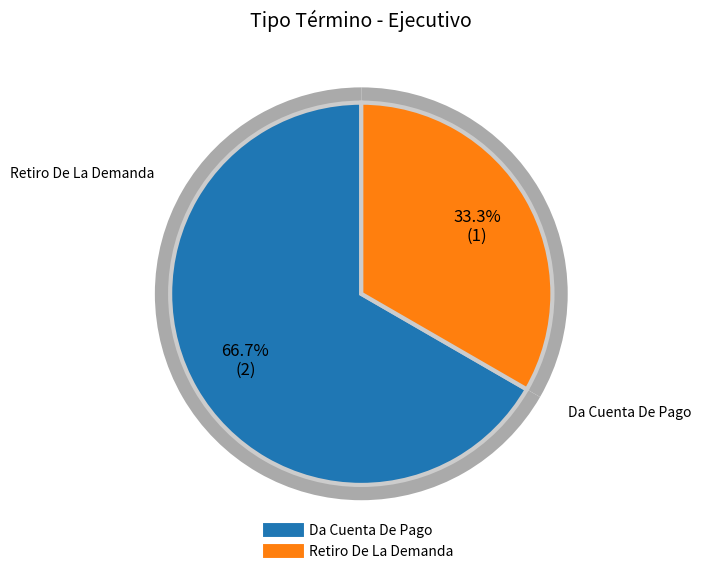

What is the majority slice?

Da Cuenta De Pago